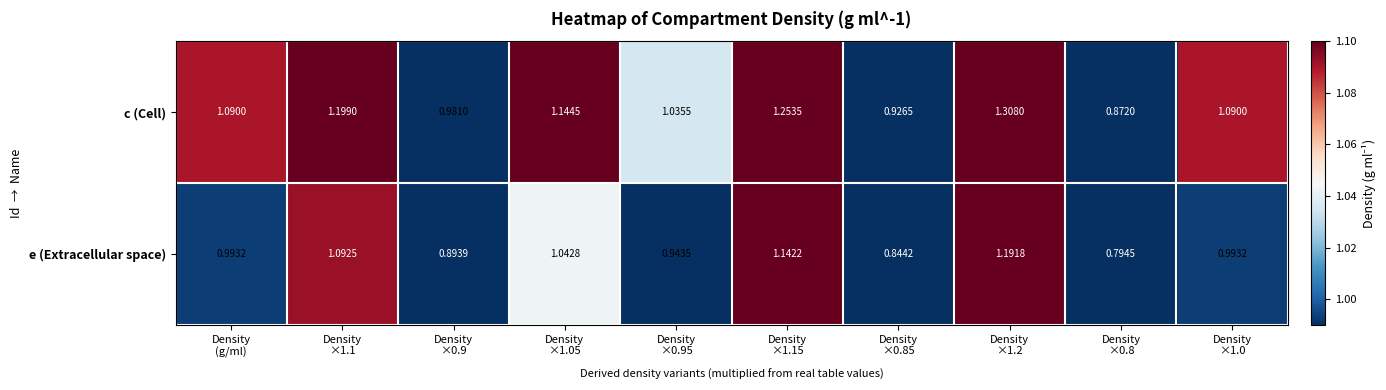

Which series has the largest total across all categories?

c (Cell)